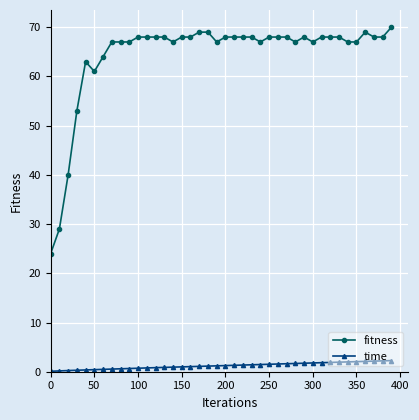

List the series in order of their overall mean, highest first.

fitness, time